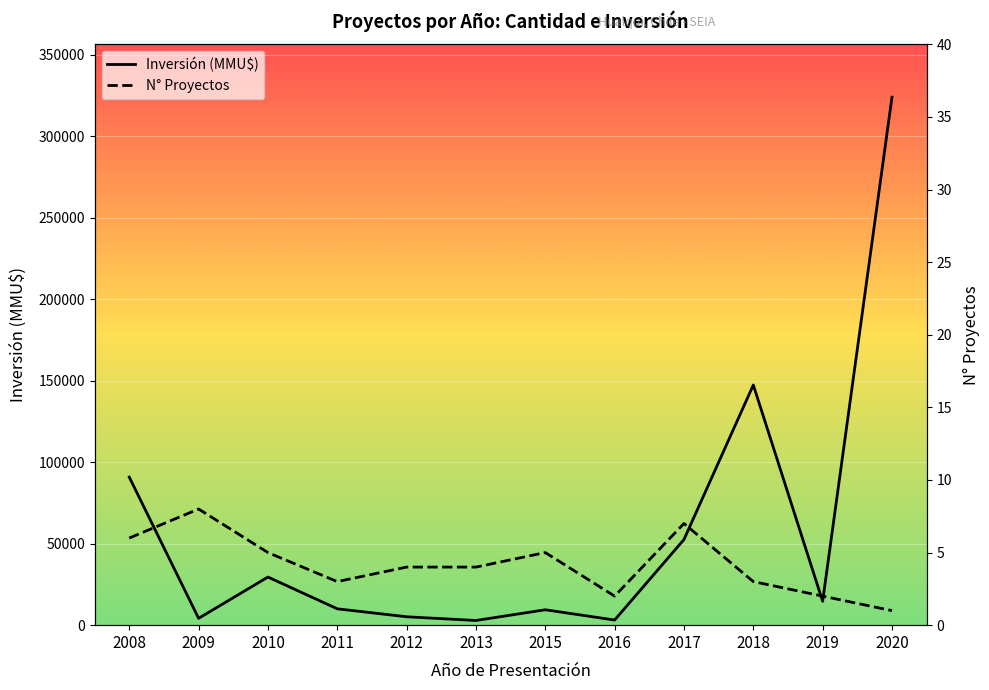

In Inversión (MMU$), how many points are lower than both neighbors (excluding endpoints)?

4